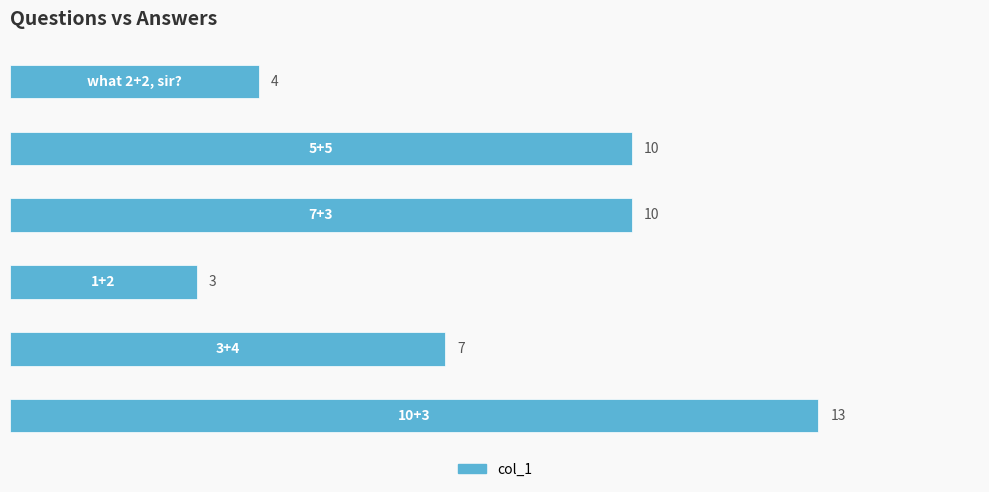

What is the average value?

8